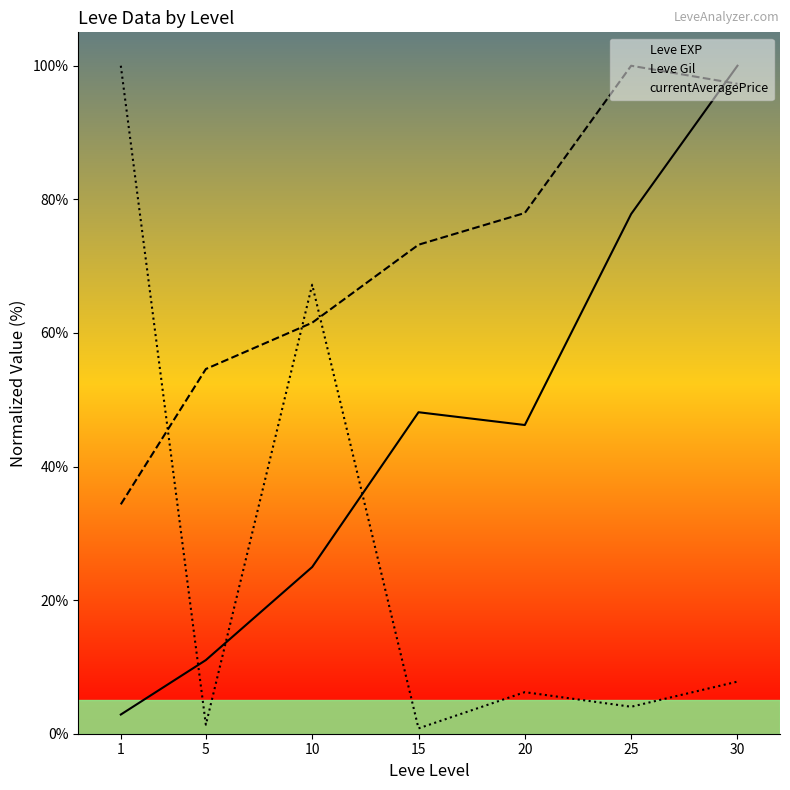

Which category has the highest value in the currentAveragePrice series?

1